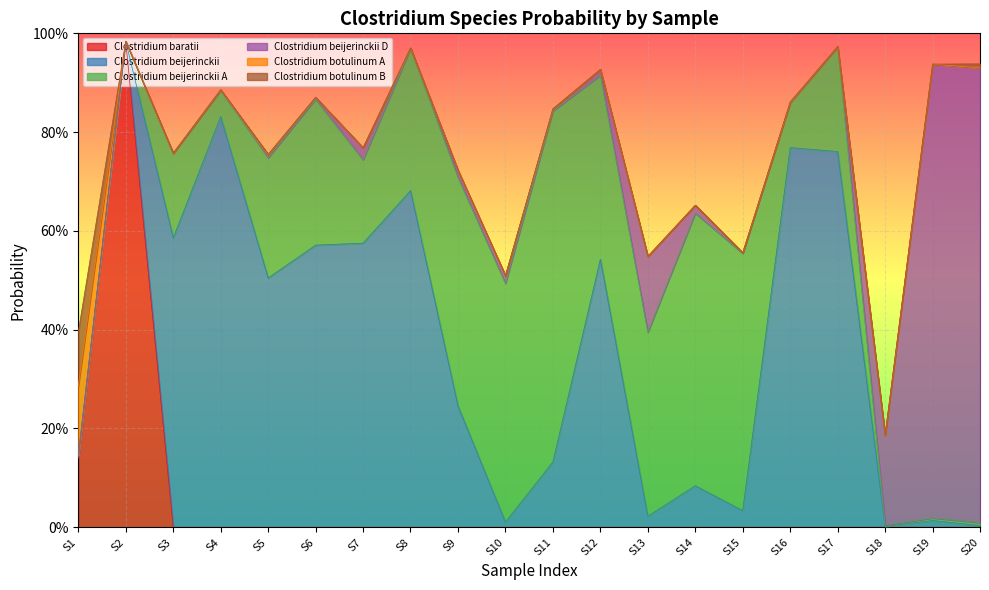

Does the chart display data point markers on the line(s)?

No